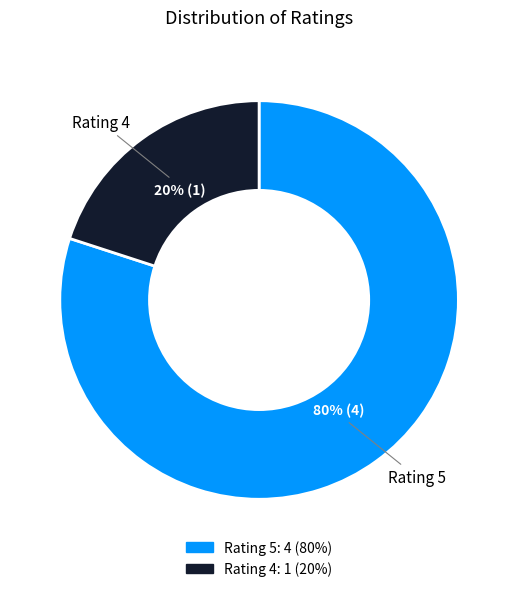

To the nearest percent, what is the average slice percentage?

50%